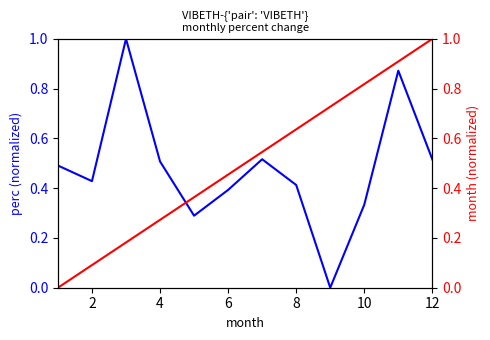

At how many categories does at least one series exceed 0?

12